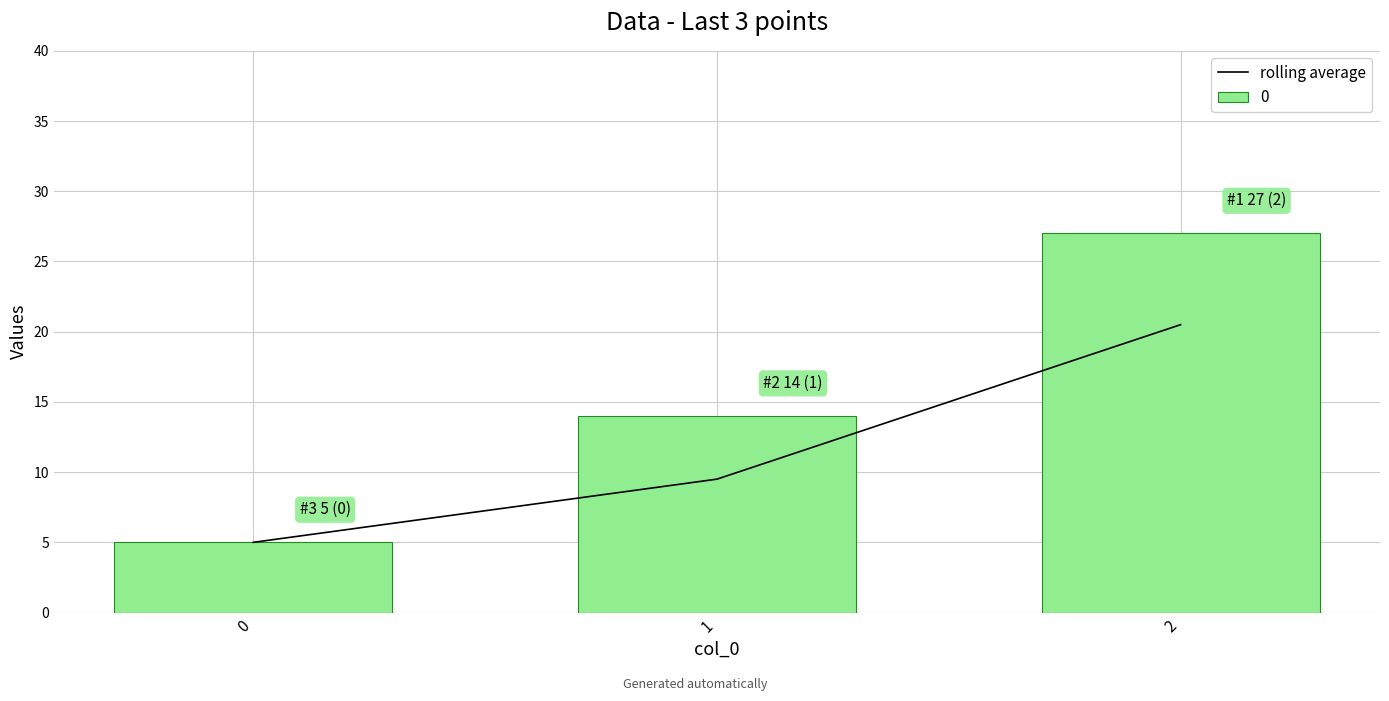

Reading left to right, transcribe all the data shown in this chart.

5.0	9.5	20.5